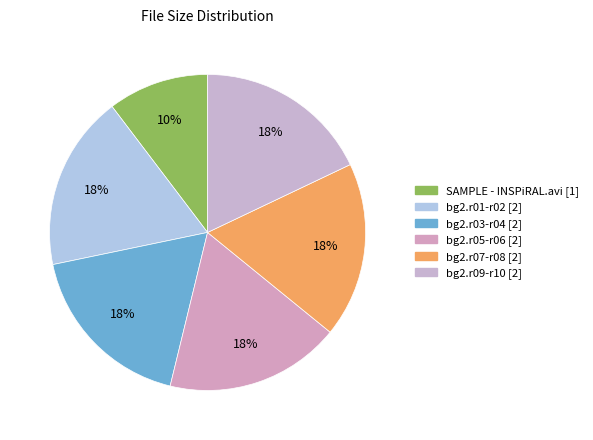

To the nearest percent, what is the difference between the largest and smallest slice percentages?

8%